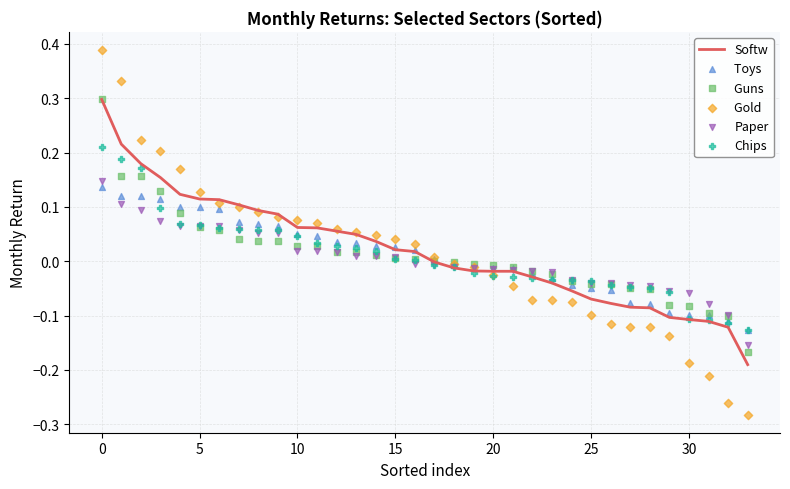

What is the total value across all series at 11?

0.3